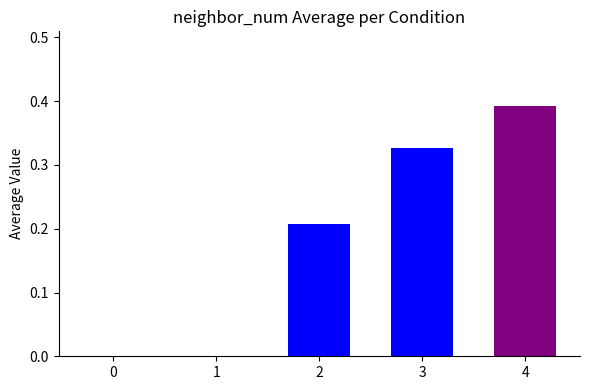

What is the sum of all values?

0.9